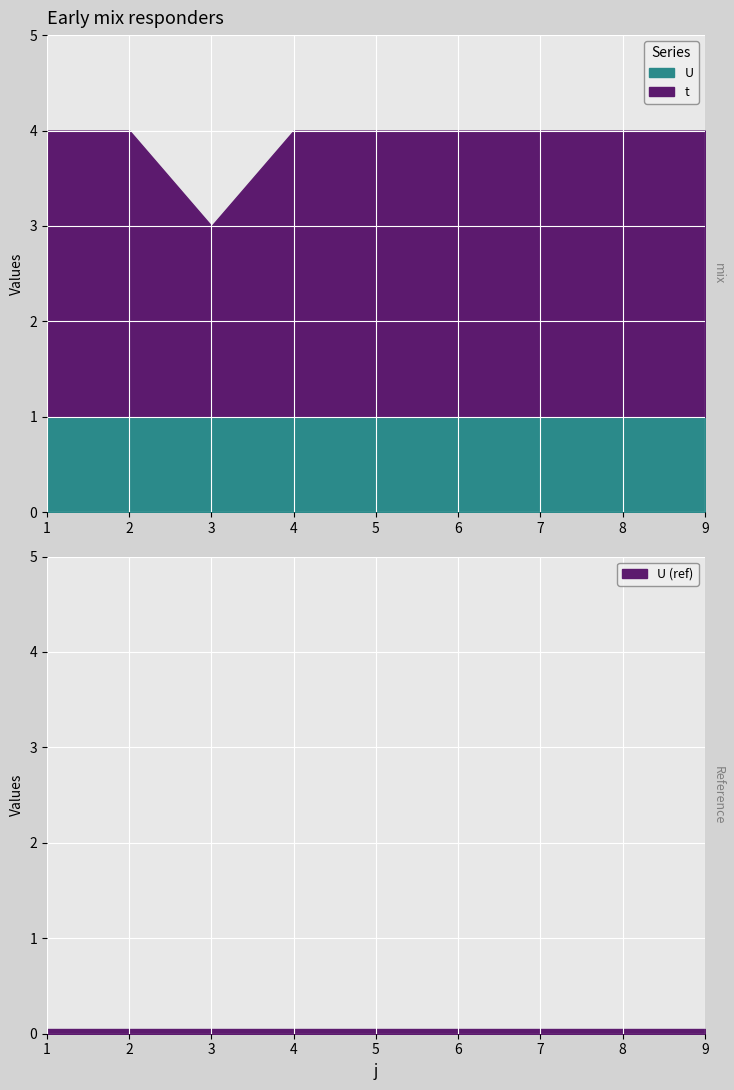

How many lines are shown in the chart?

2